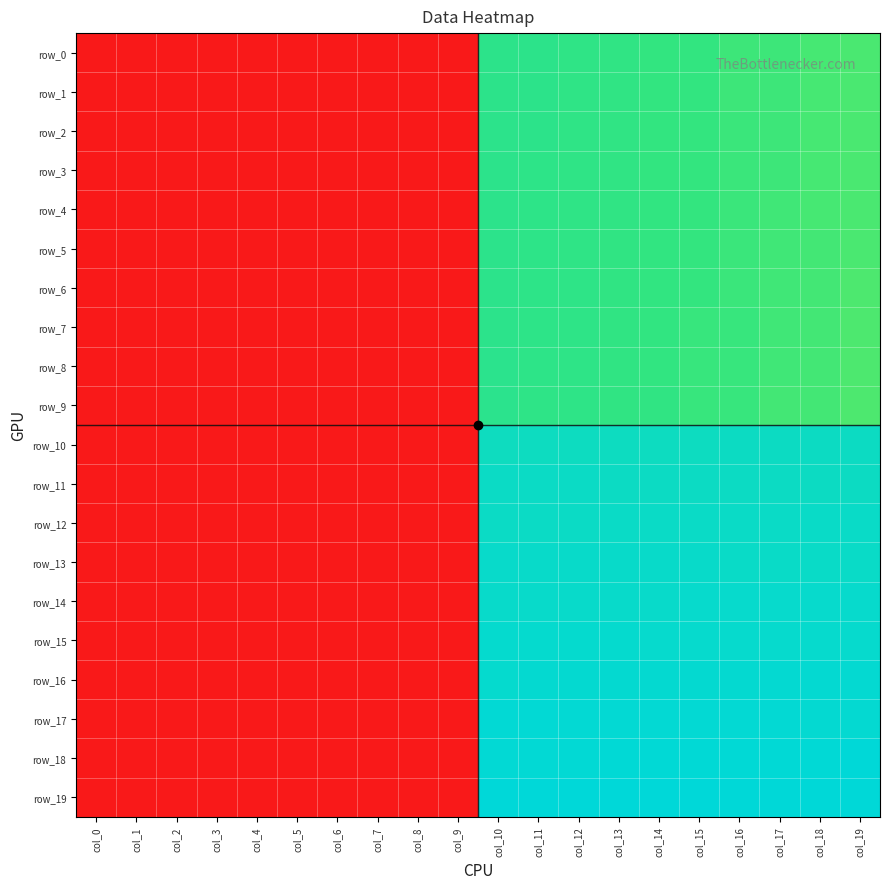

What is the maximum value for row_14?

1355.0